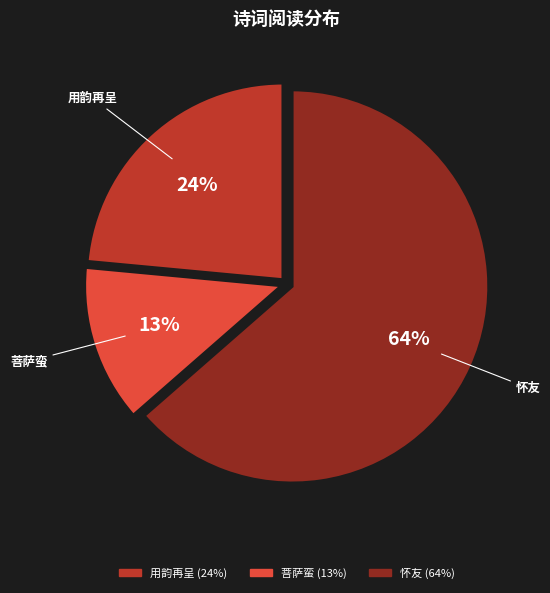

What is the smallest slice in the pie chart?

菩萨蛮